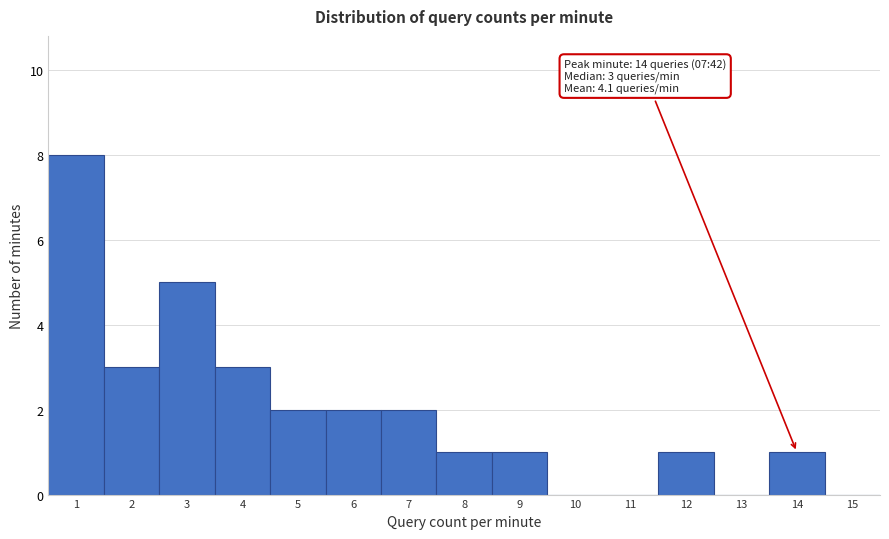

Over which range of the x-axis is the bar tallest?

0.5 to 1.5